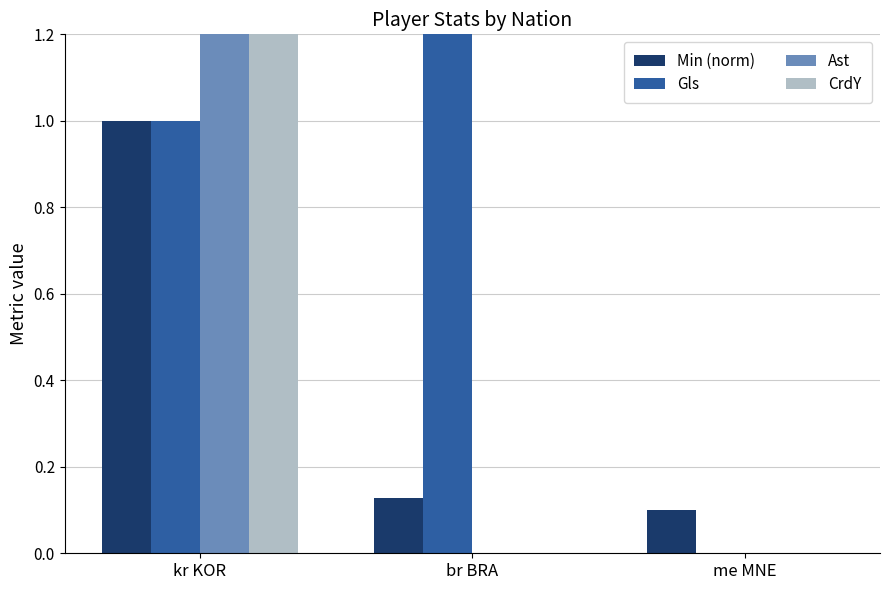

What are all the series names shown in the legend?

Min (norm), Gls, Ast, CrdY